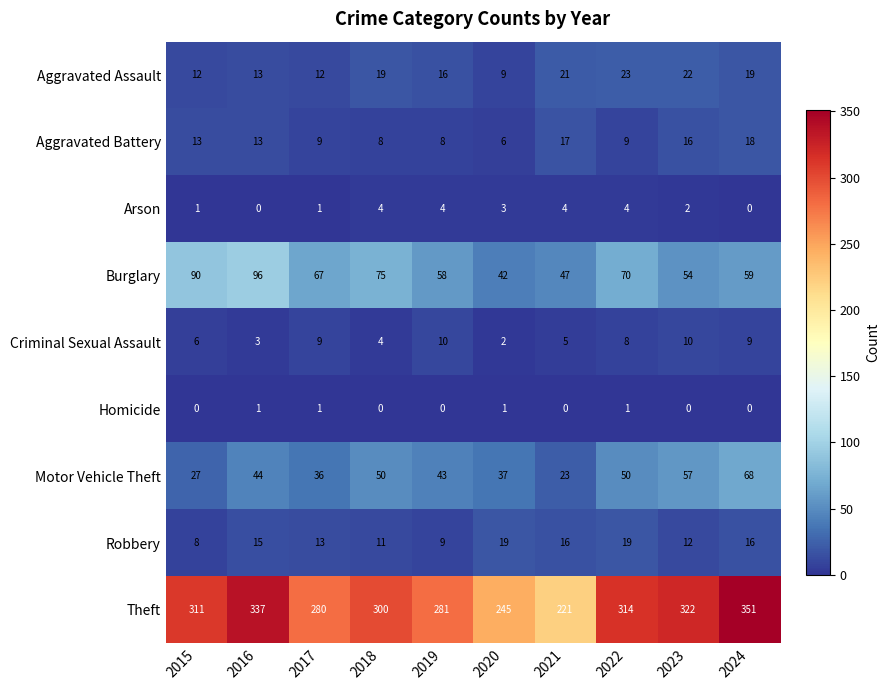

What is the greatest value displayed?

351